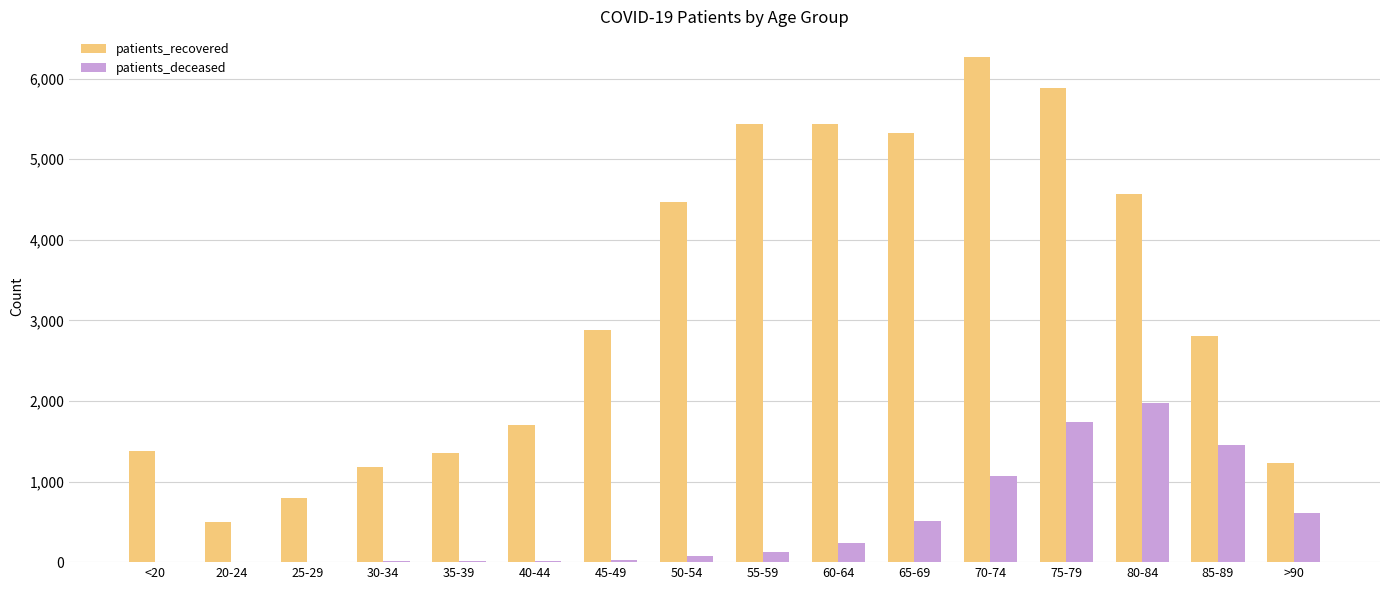

Which series has the largest total across all categories?

patients_recovered